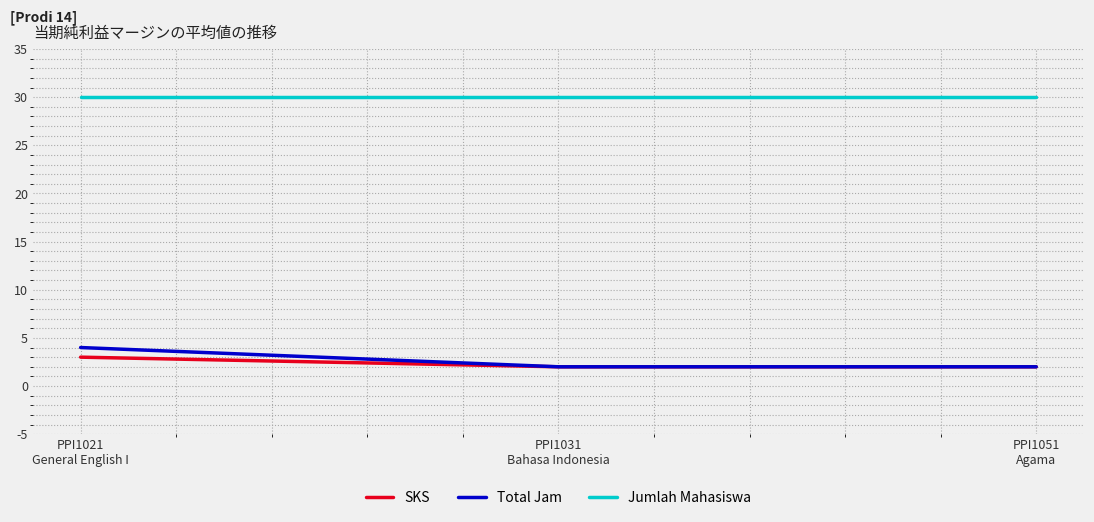

How many lines are shown in the chart?

3